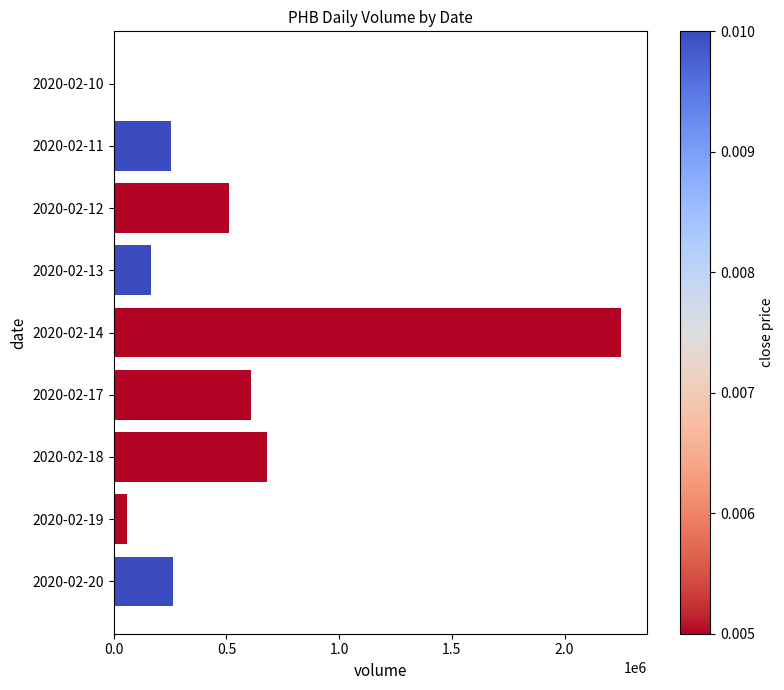

What is the change in value from 2020-02-13 to 2020-02-20?

+97400